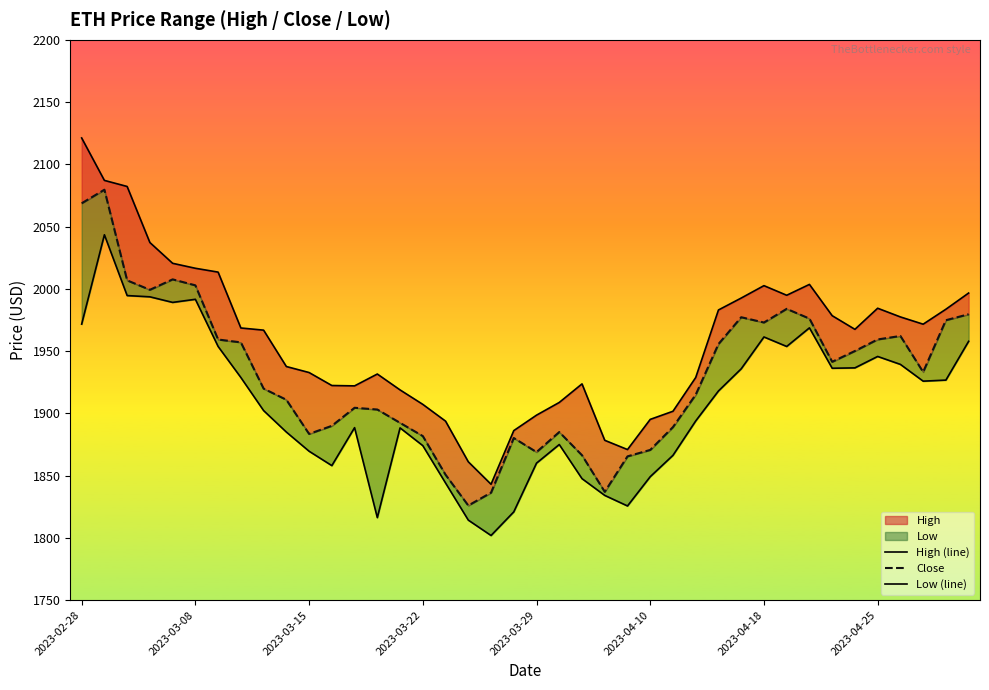

The High (line) series shows 1971.6 at 37. True or false?

True